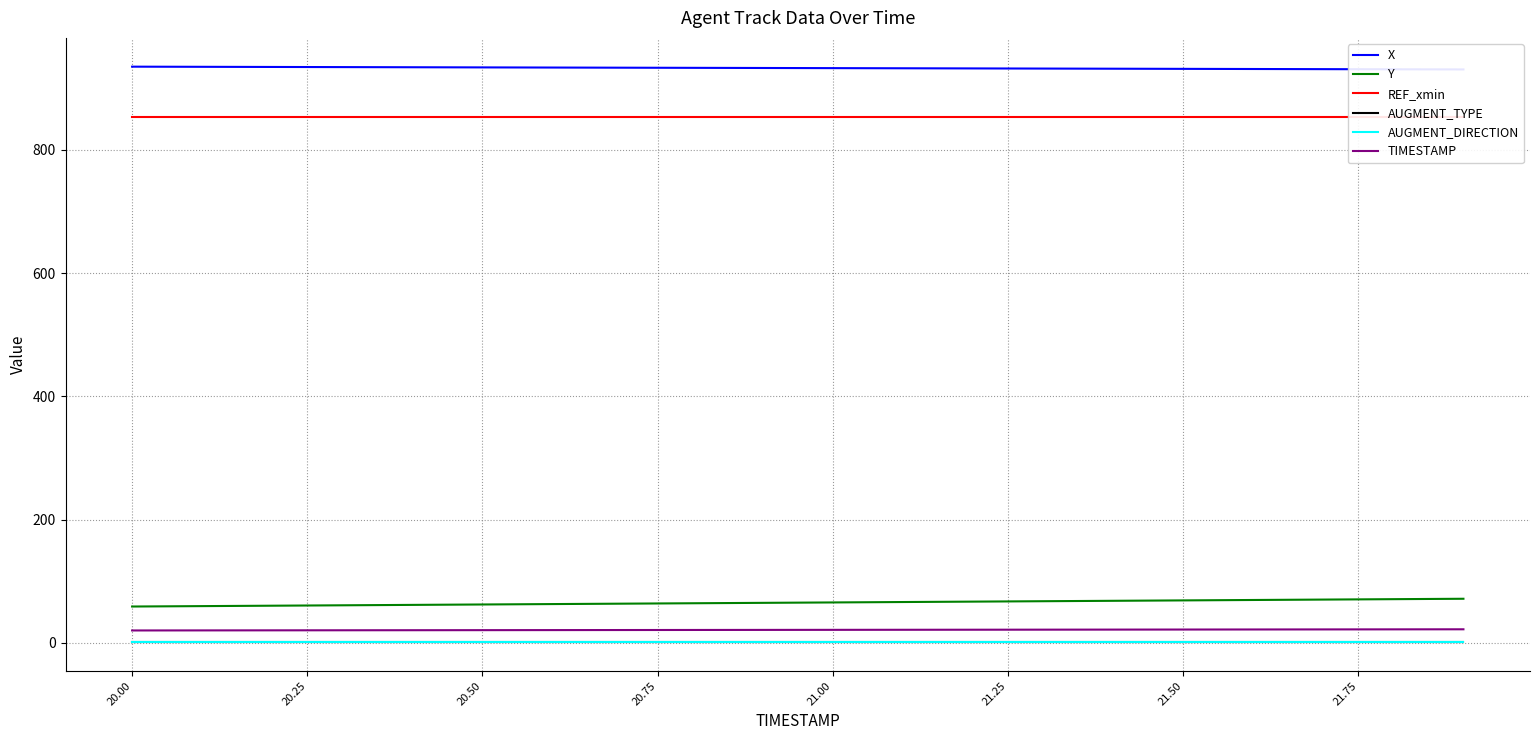

Is it true that X equals 1539.3 at 12?

False